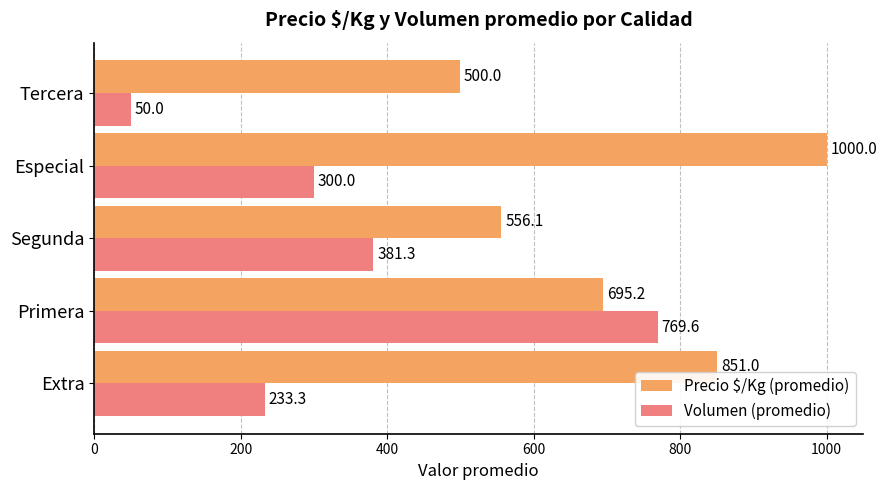

What is the average value of the Volumen (promedio) series?

346.8